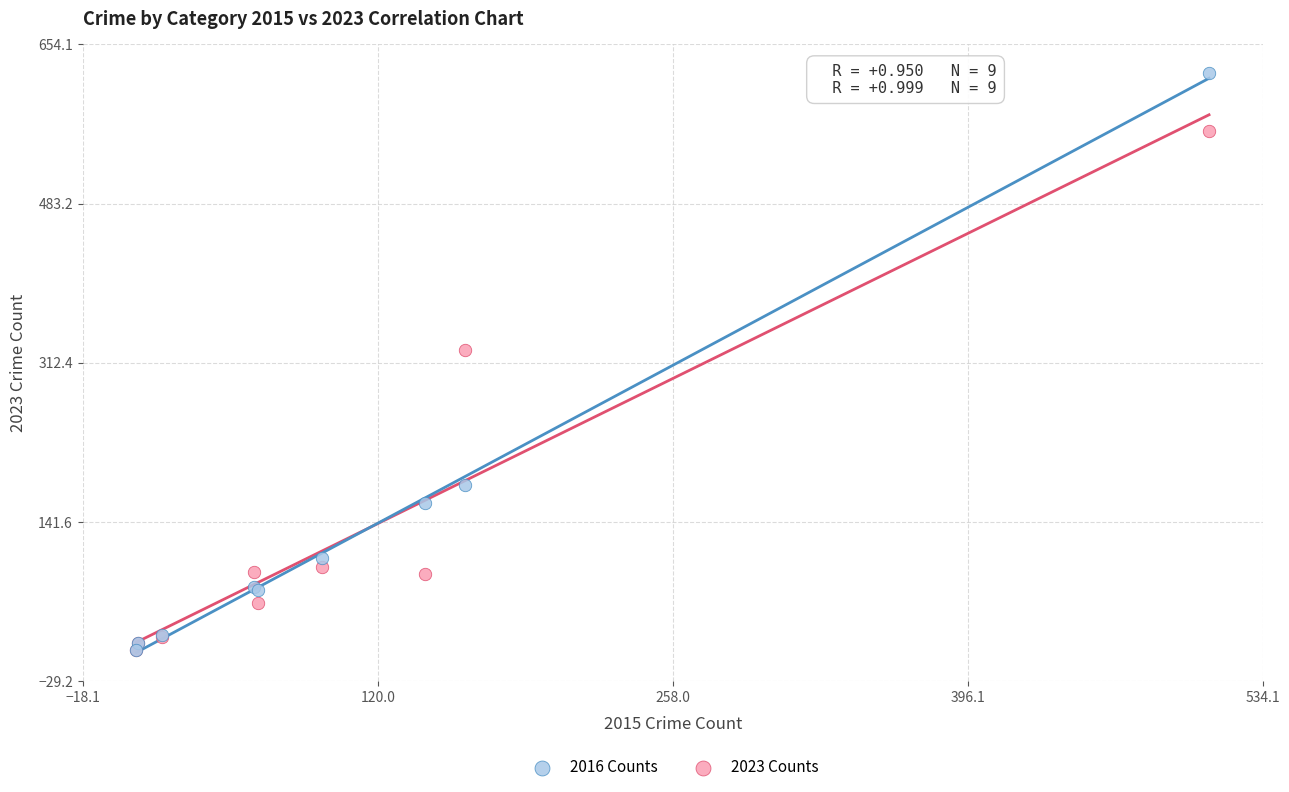

Which series has the largest Y range (max minus min)?

2016 Counts